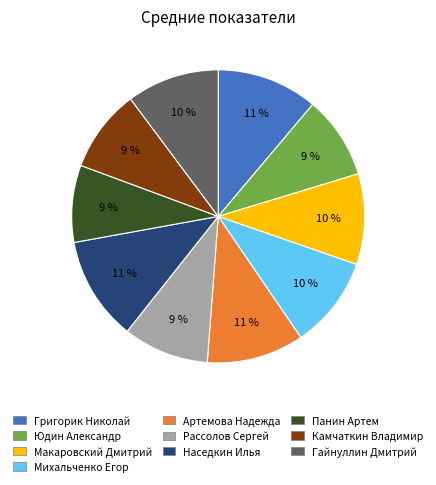

Does any single category account for the majority?

No